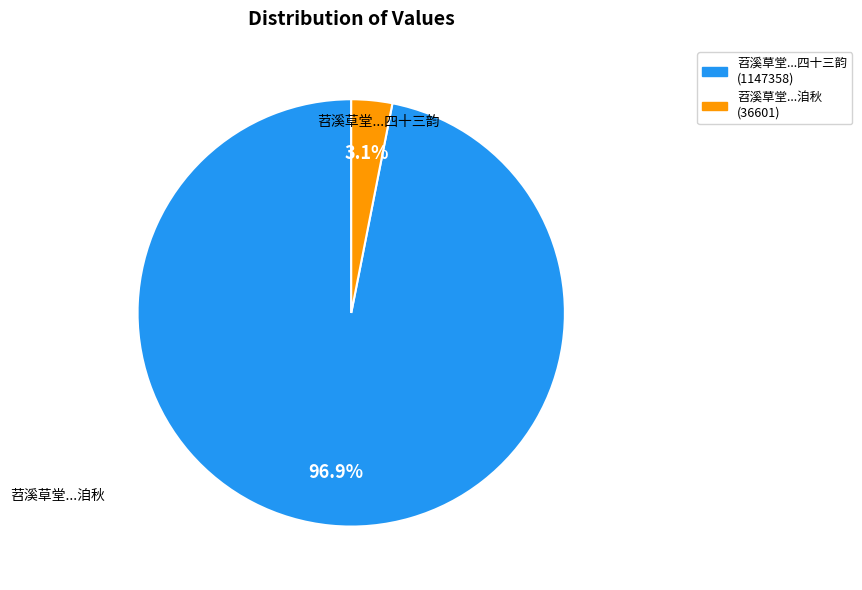

Is there a majority slice in this chart?

Yes